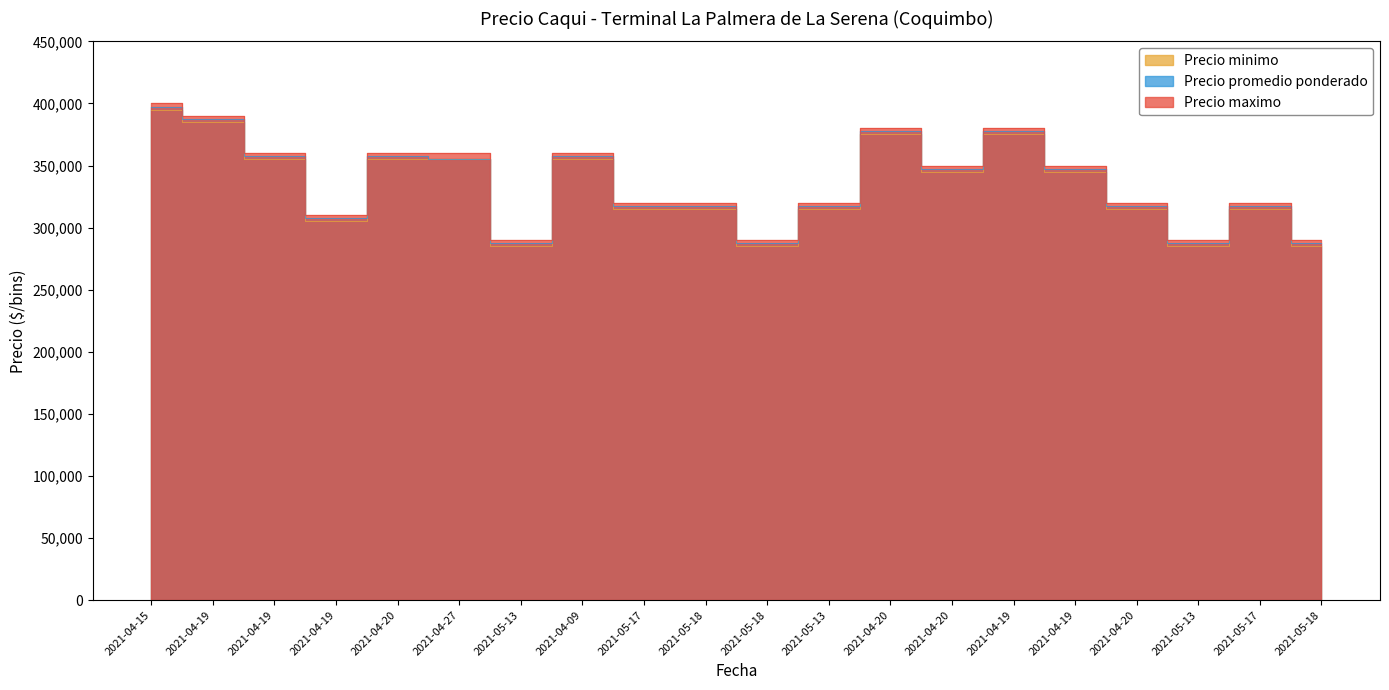

True or false: Precio promedio ponderado and Precio maximo cross at least once.

False